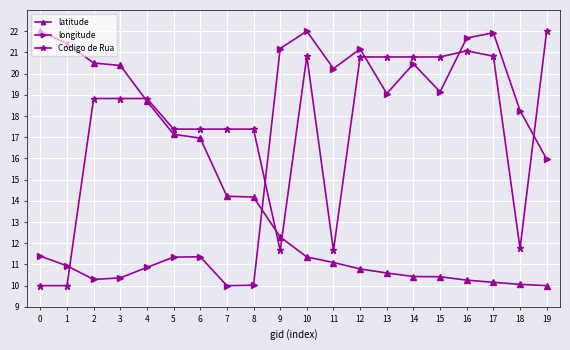

How many data points in longitude are above 18?

10